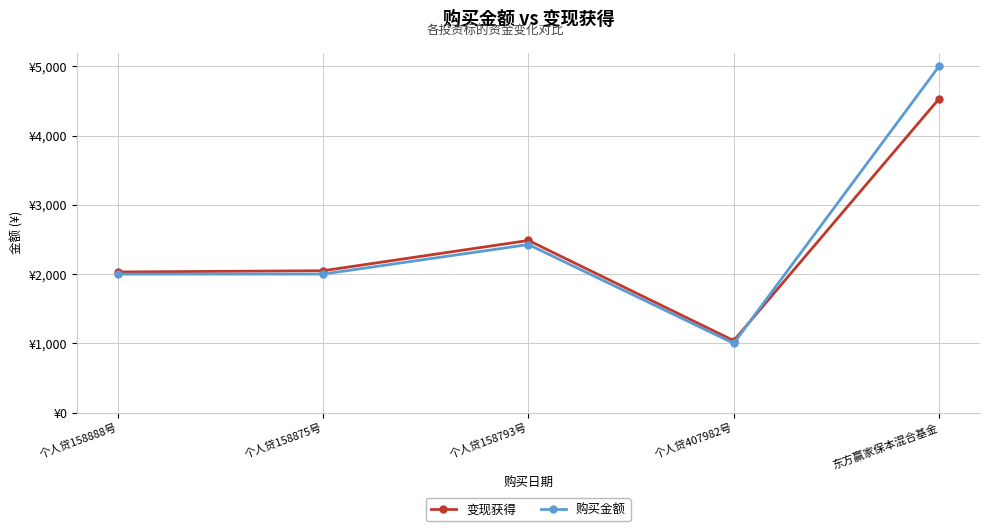

What is the label of the 4th point from the right?

个人贷158875号